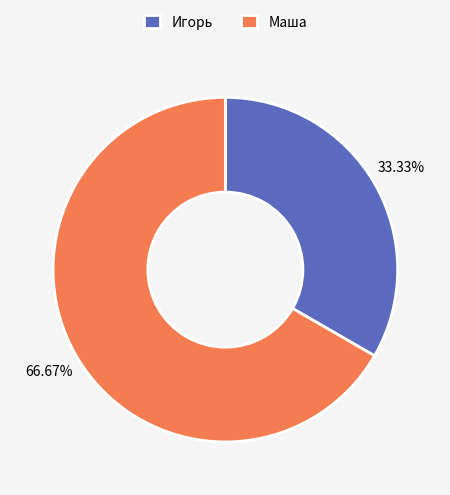

Which slice is the smallest?

Игорь